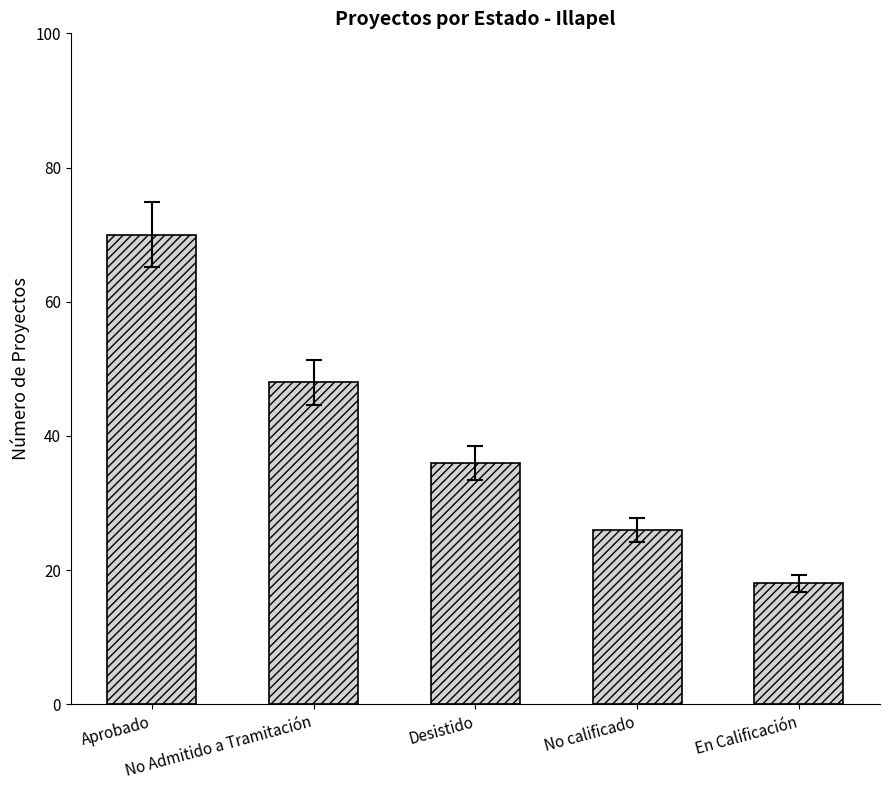

How many bars are there in total?

5